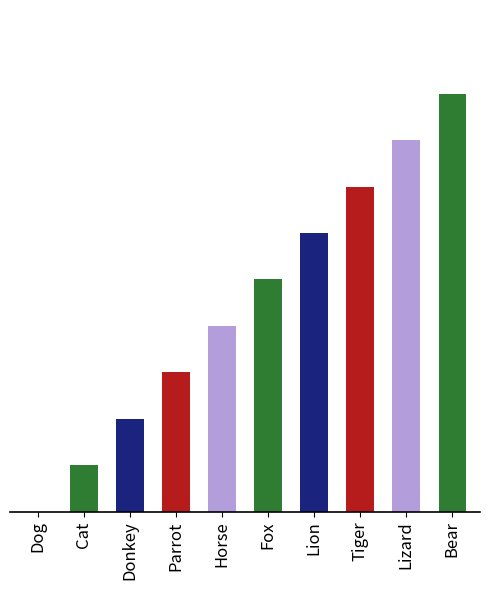

What position from the right is Donkey?

8